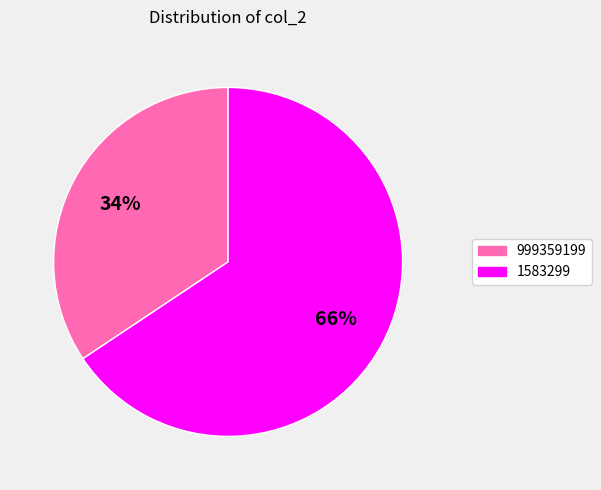

What is the ratio of the value at 999359199 to the value at 1583299?

0.5